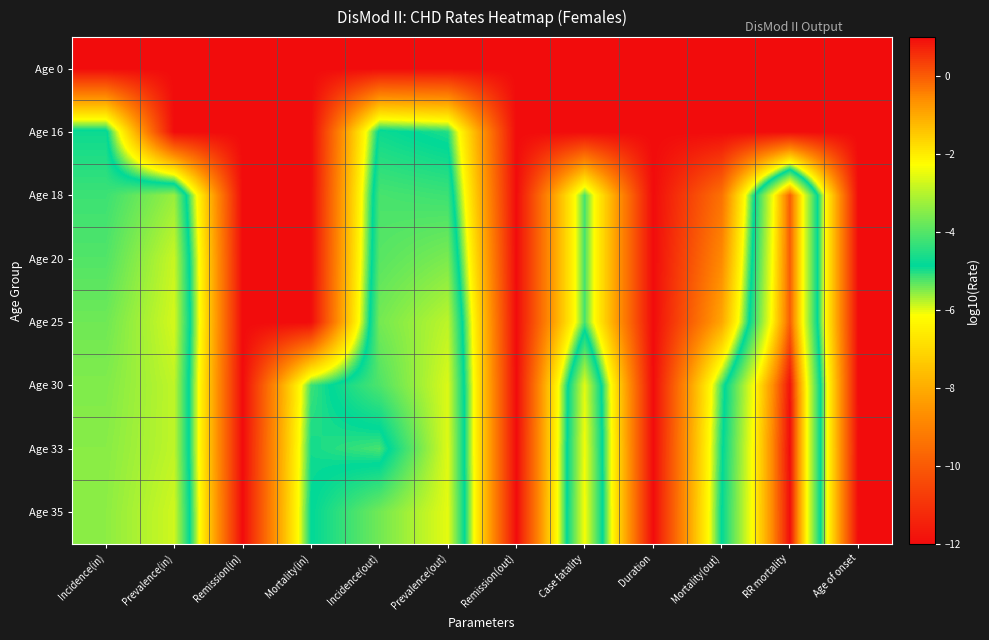

What is the maximum value shown in the chart?

1.0